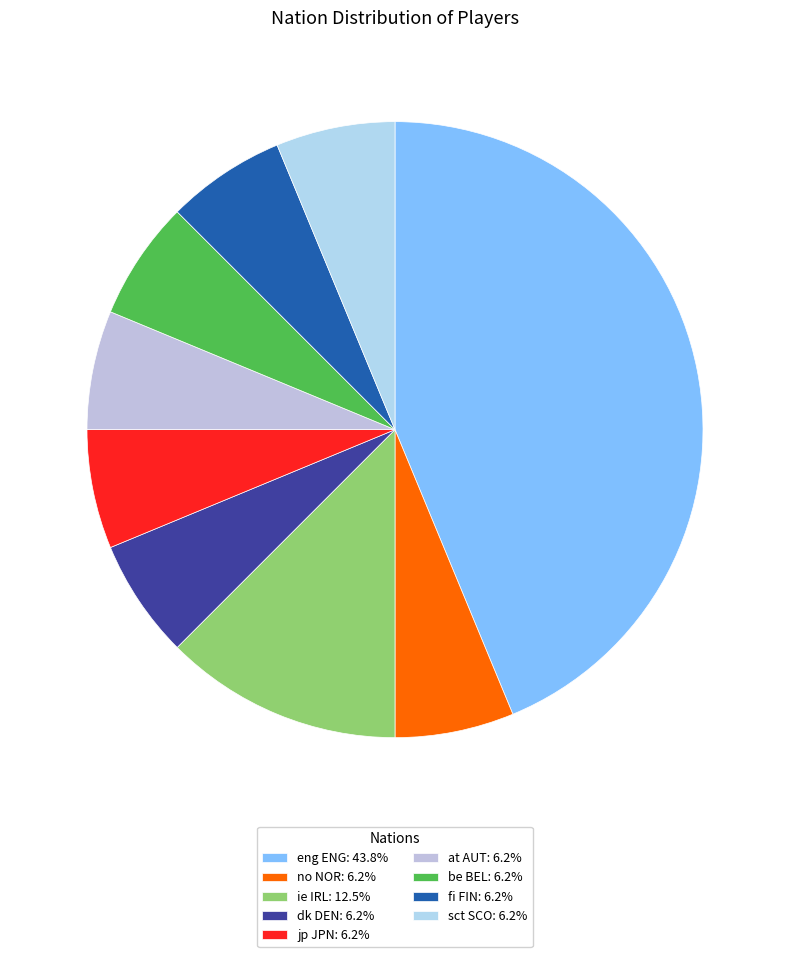

True or false: no NOR accounts for 15% of the total.

False